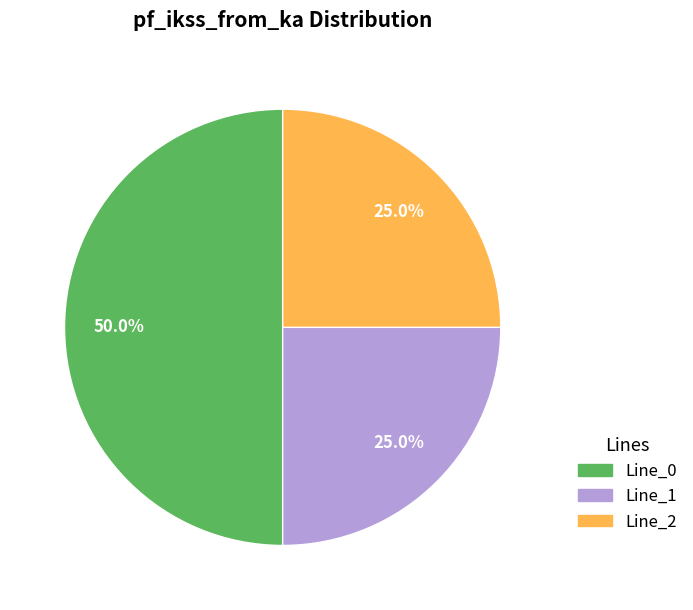

Which has a higher value, Line_0 or Line_1?

Line_0